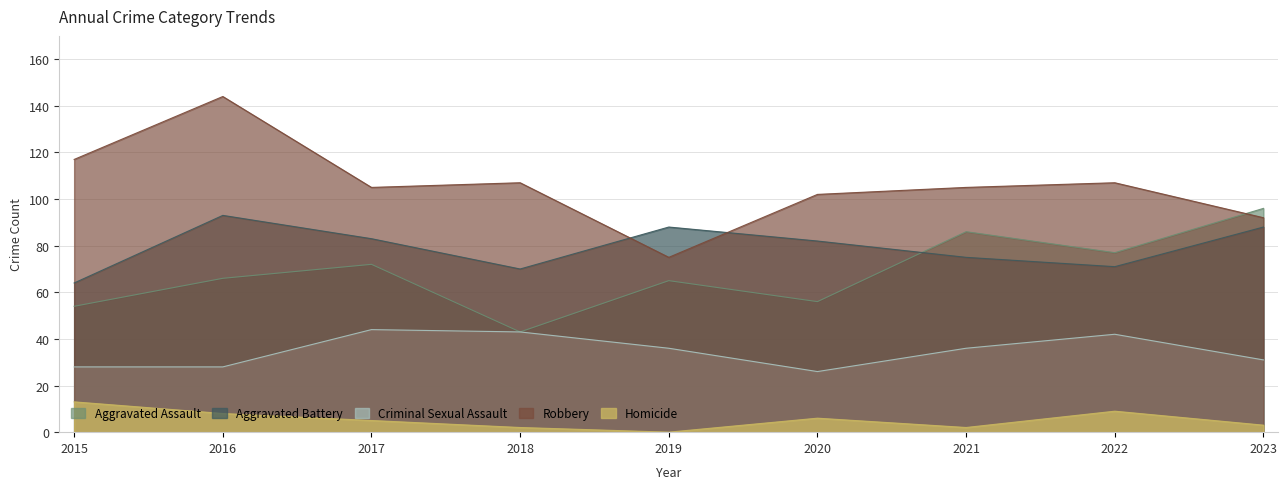

Between 2018 and 2017, which is larger?

2017